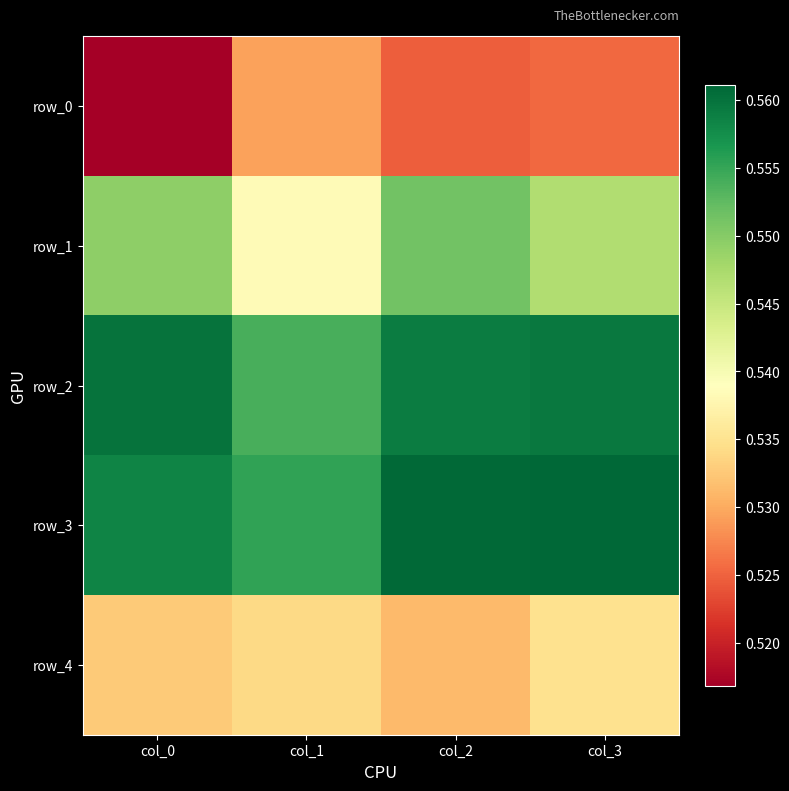

Reading left to right, list all the values displayed in this chart.

row_0: col_0=0.5	col_1=0.5	col_2=0.5	col_3=0.5
row_1: col_0=0.5	col_1=0.5	col_2=0.6	col_3=0.5
row_2: col_0=0.6	col_1=0.6	col_2=0.6	col_3=0.6
row_3: col_0=0.6	col_1=0.6	col_2=0.6	col_3=0.6
row_4: col_0=0.5	col_1=0.5	col_2=0.5	col_3=0.5